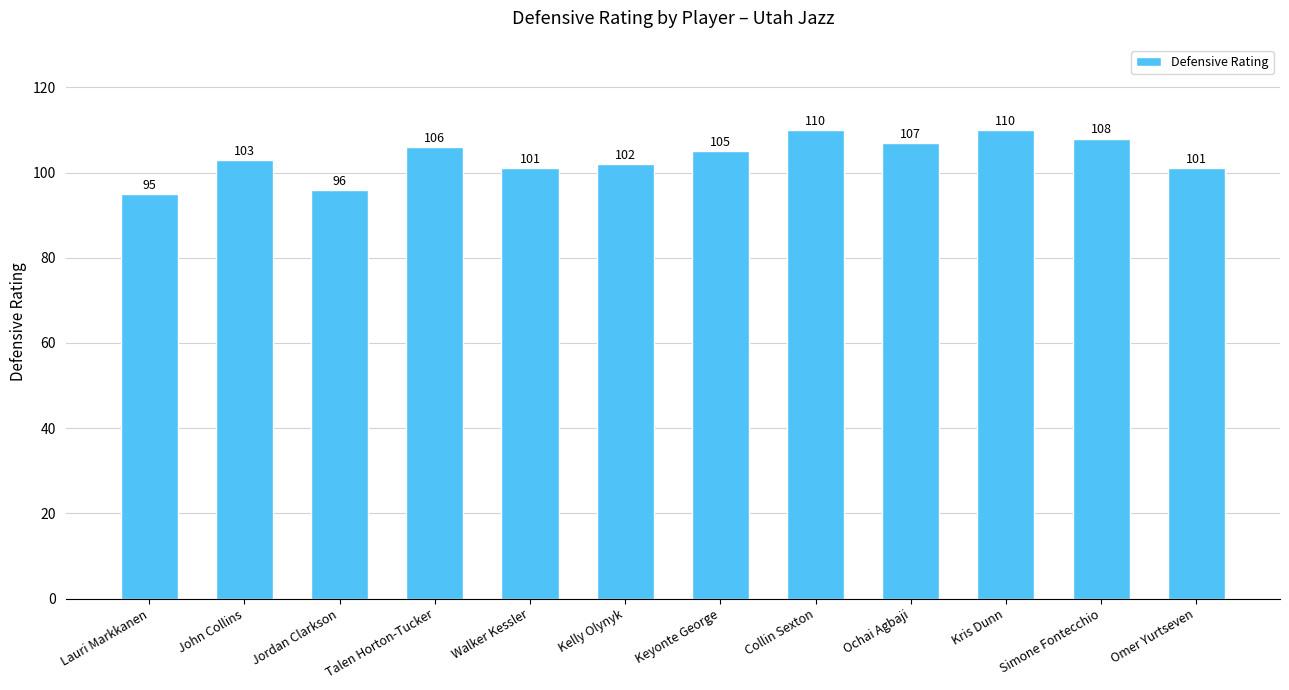

The chart shows a value of 49 at Keyonte George. True or false?

False